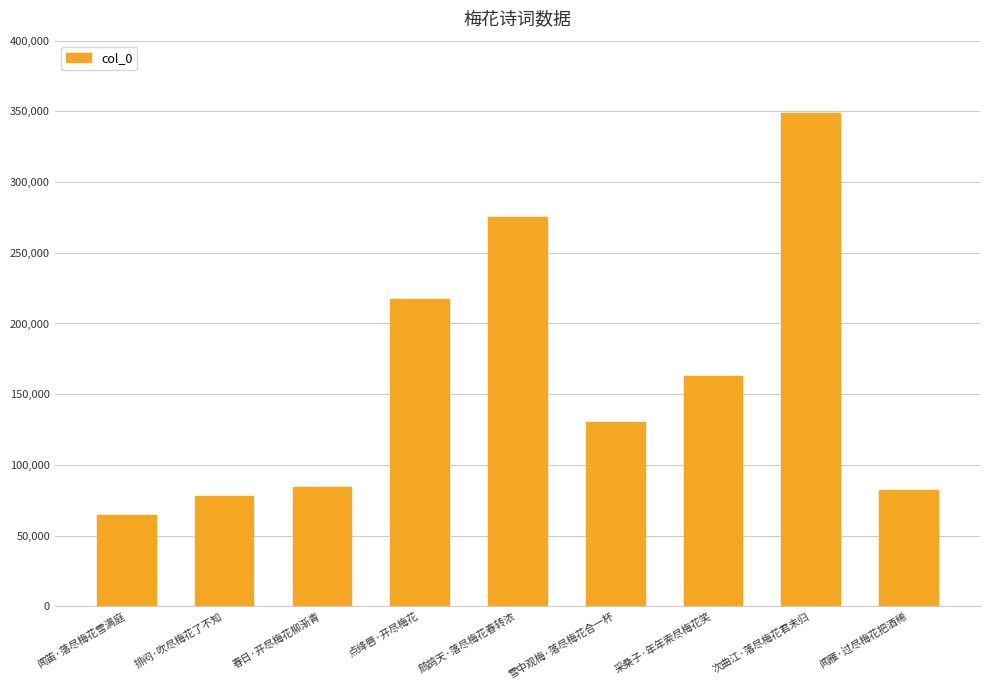

What is the value of the 4th bar from the left?

217633